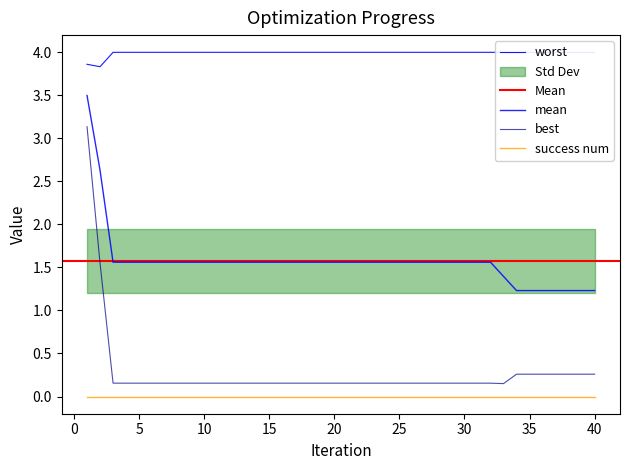

Which category has the lowest value in the best series?

33